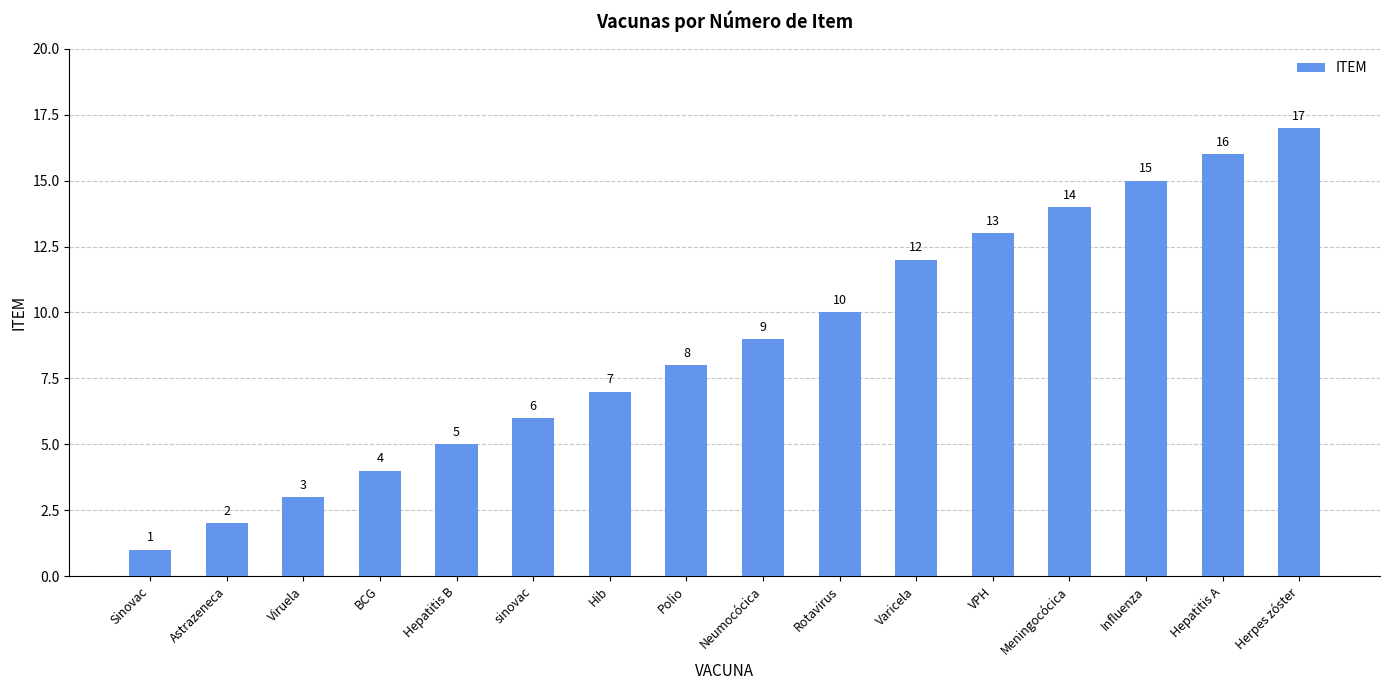

What is the change in value from sinovac to Herpes zóster?

+11